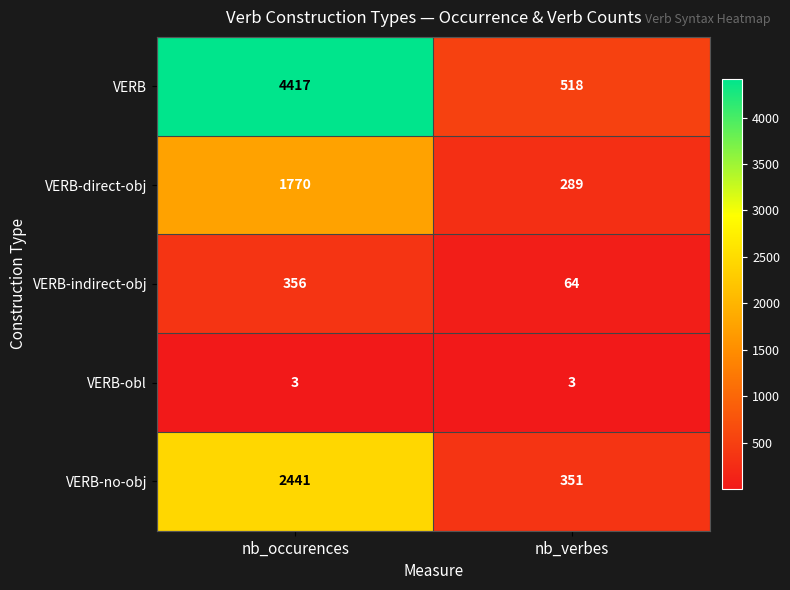

Which series has the largest range (max minus min)?

VERB